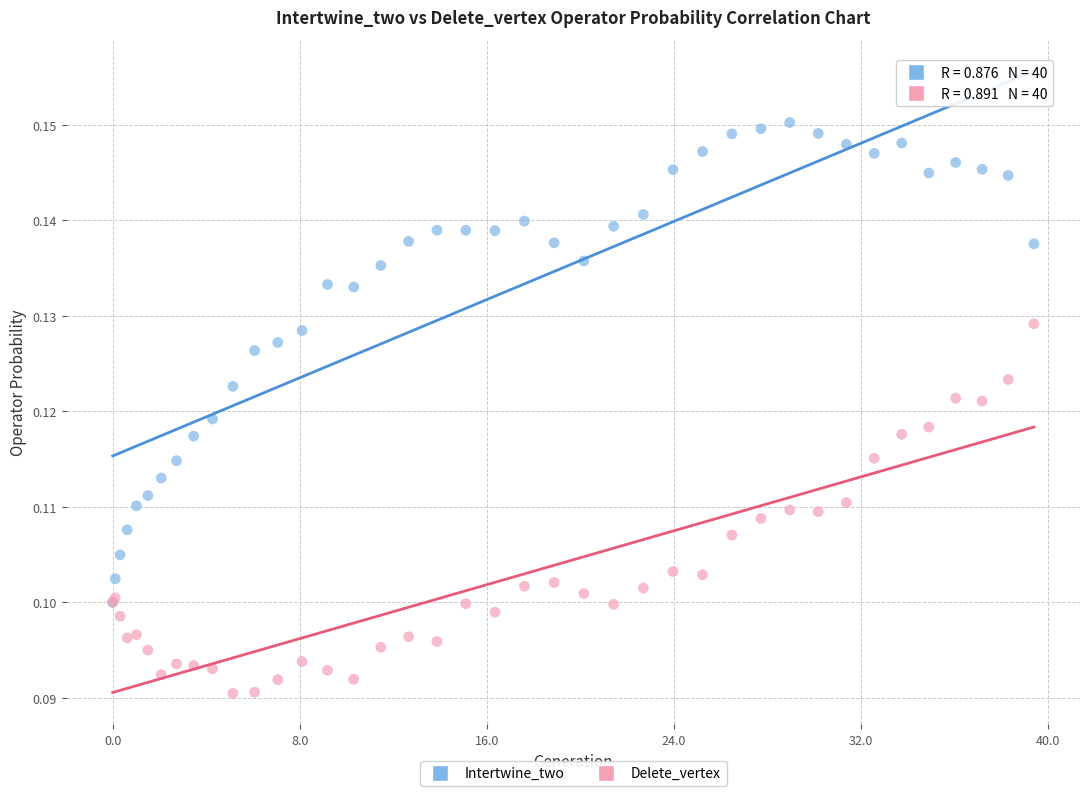

What are all the series names shown in the legend?

Intertwine_two, Delete_vertex